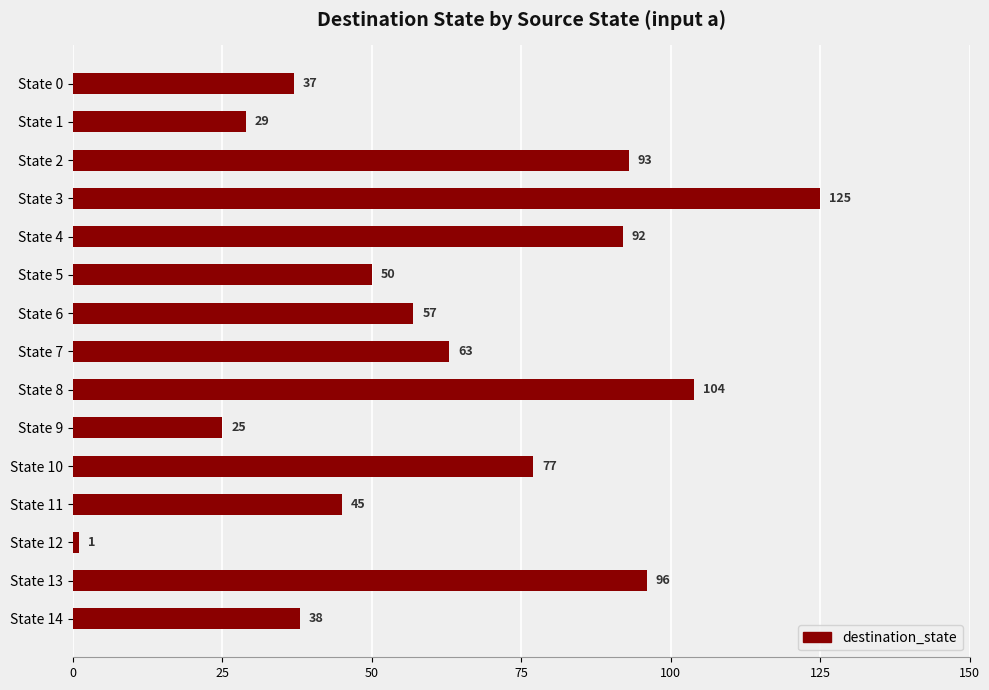

Count the number of categories in the chart.

15